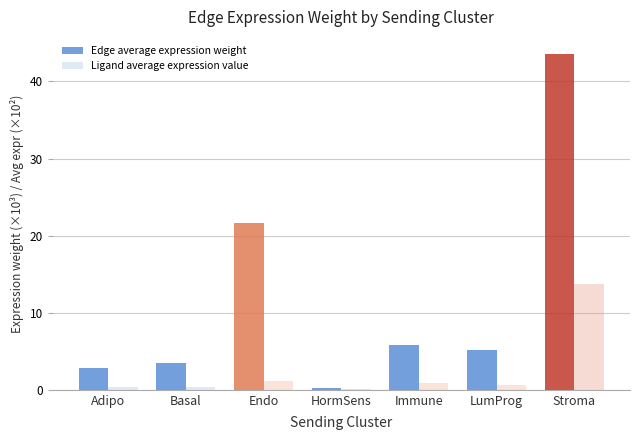

Is it true that Ligand average expression value equals 0.3 at Adipo?

True